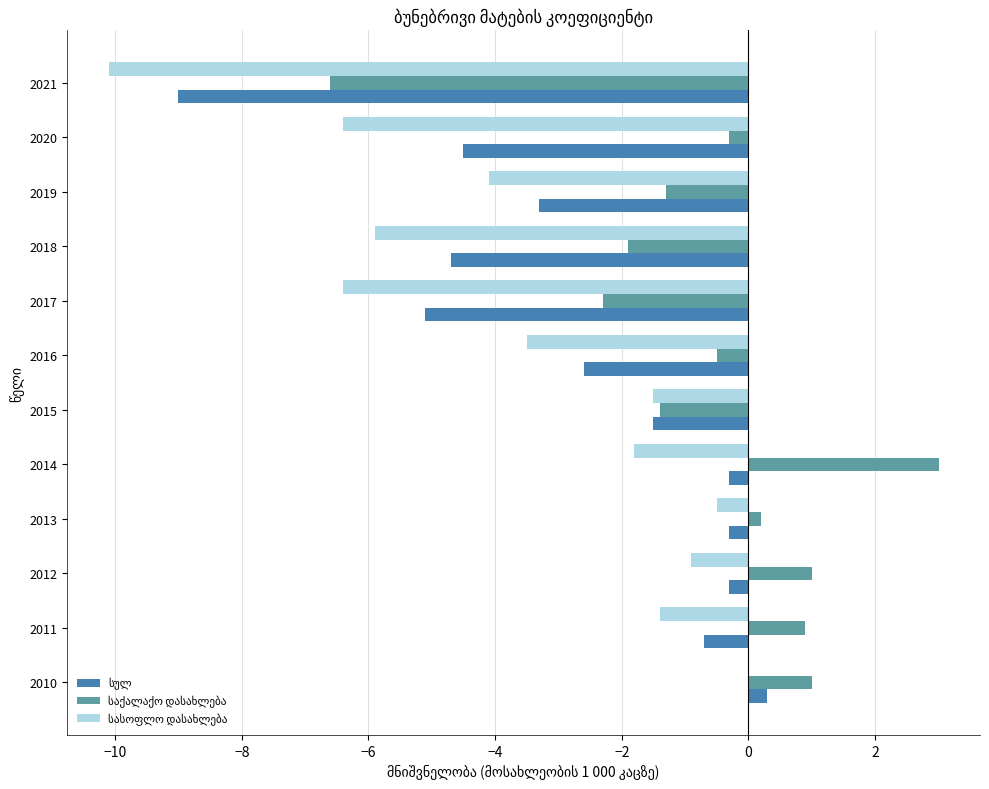

What is the maximum value shown in the chart?

3.0